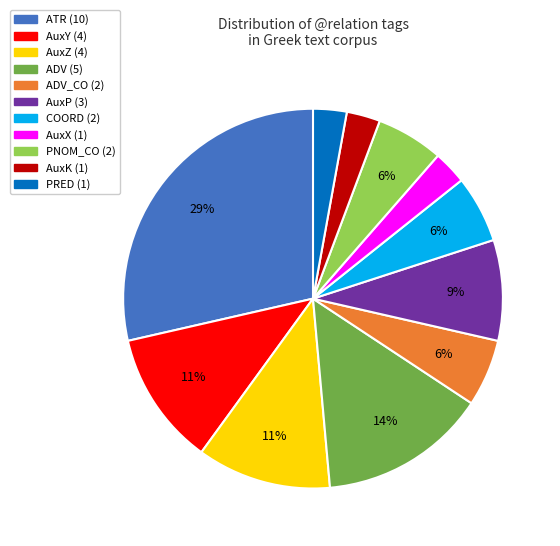

Is there any slice that represents more than half of the pie?

No